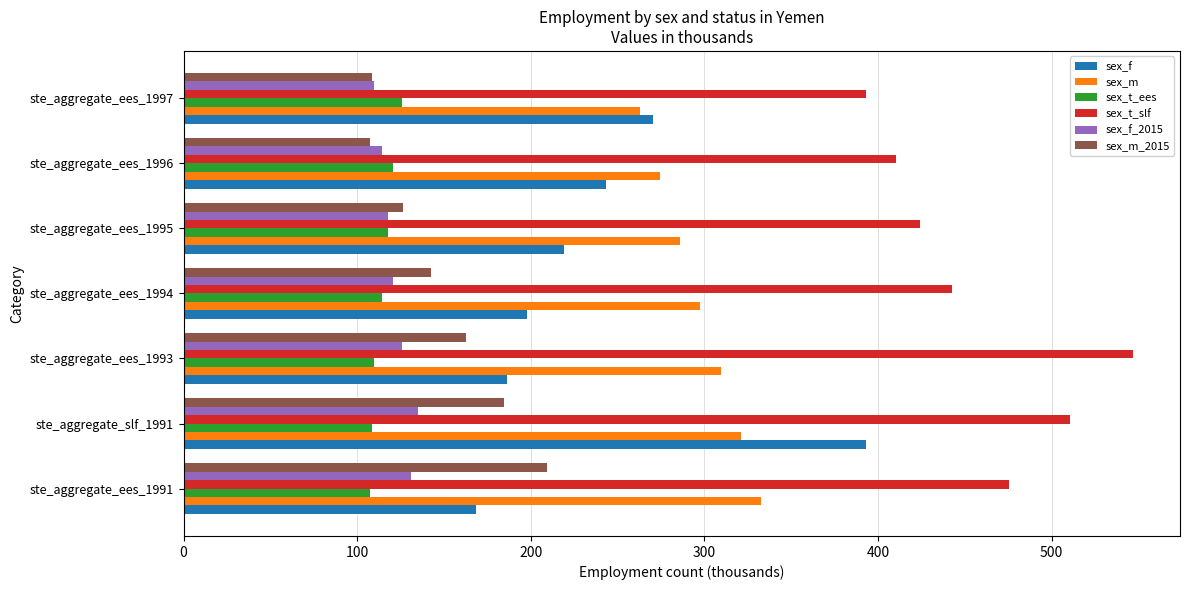

True or false: sex_f_2015 has a value of 118.0 at ste_aggregate_ees_1995.

True